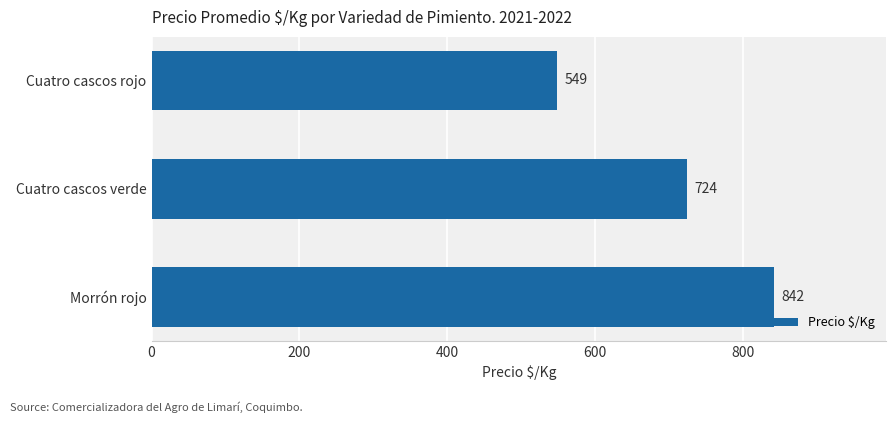

What is the maximum value shown in the chart?

842